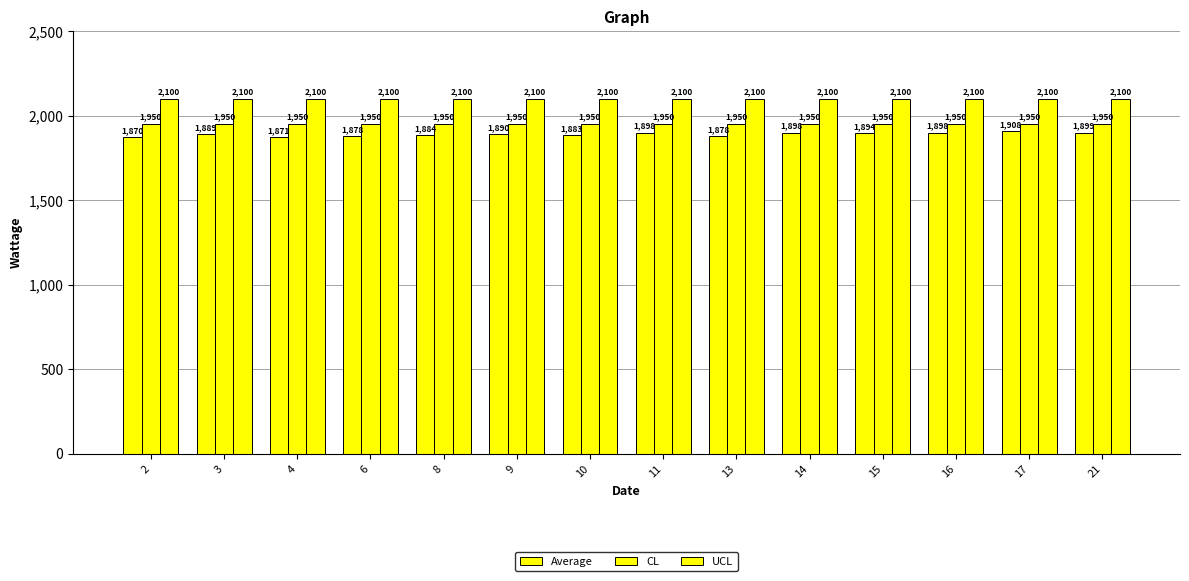

How many distinct data groups are displayed?

3